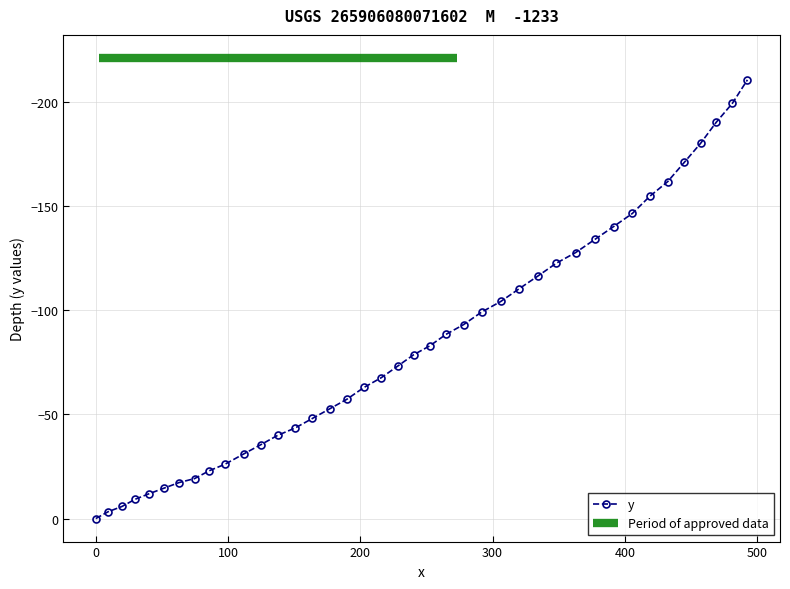

What is the value of the y point at the 12th from the left?

-35.5